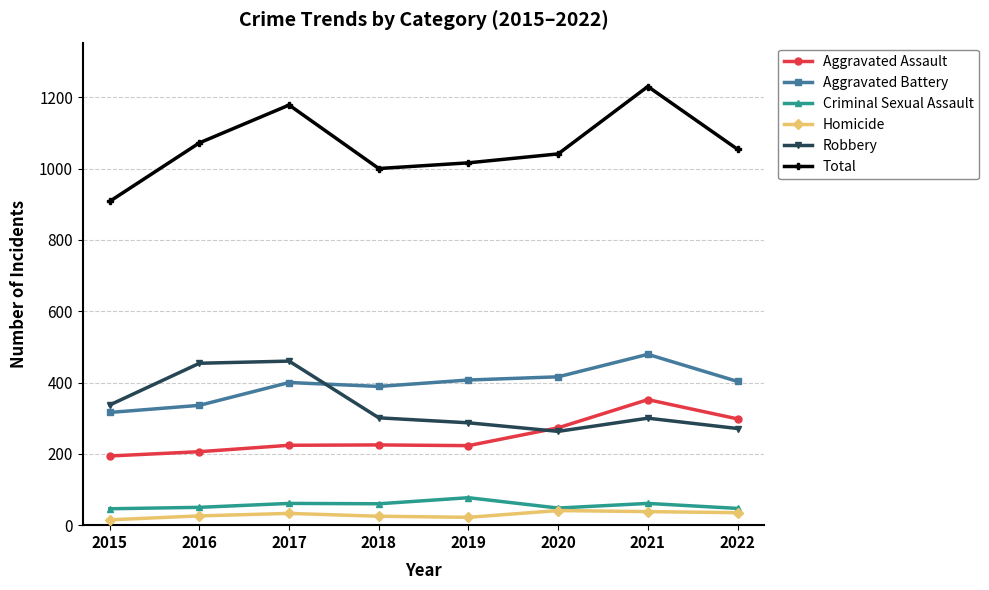

True or false: Total has more than 0 points higher than both neighbors.

True